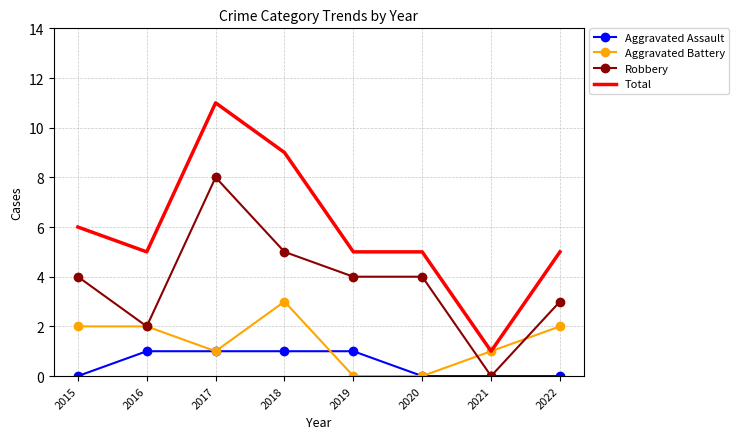

What is the sum of all Total values?

47